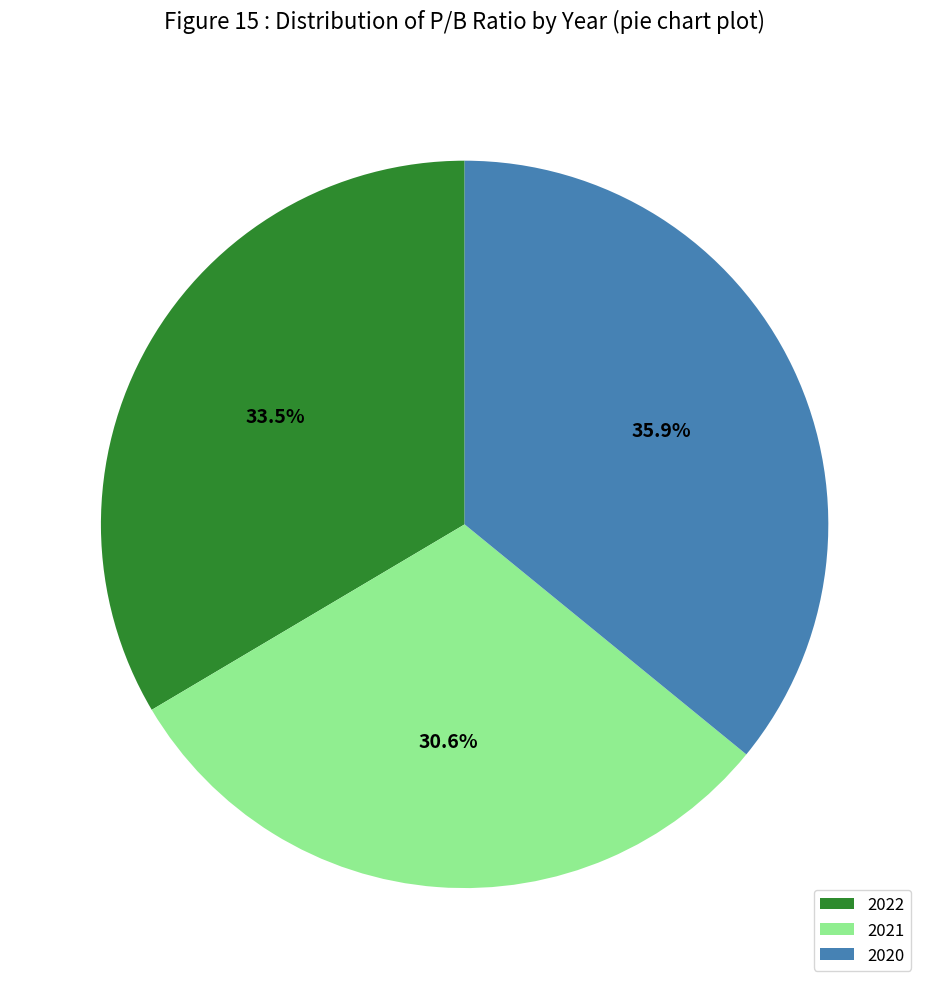

Count the number of slices in the pie.

3